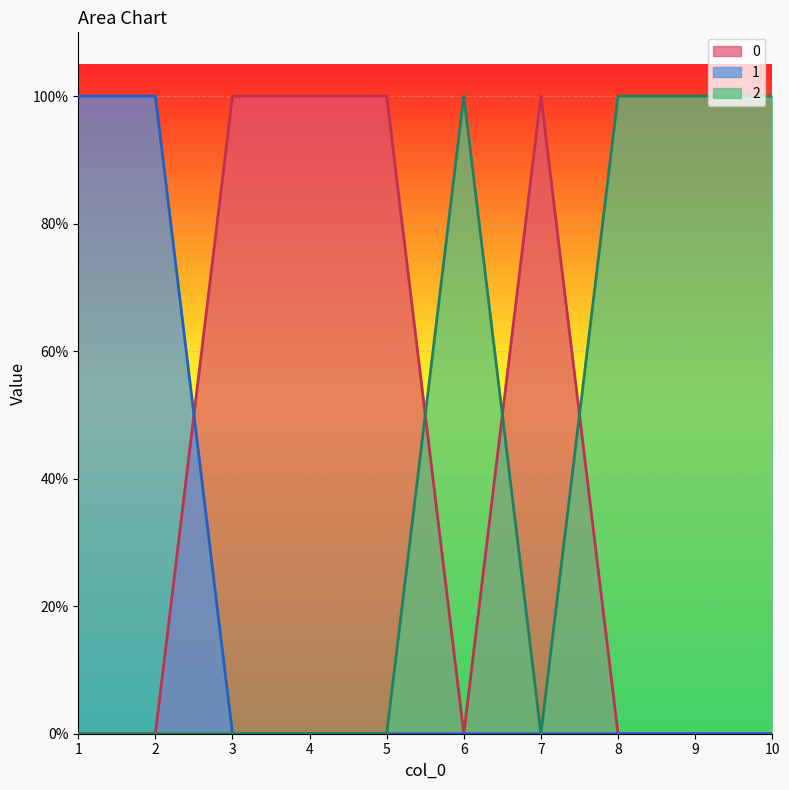

Count the number of data series in this chart.

3